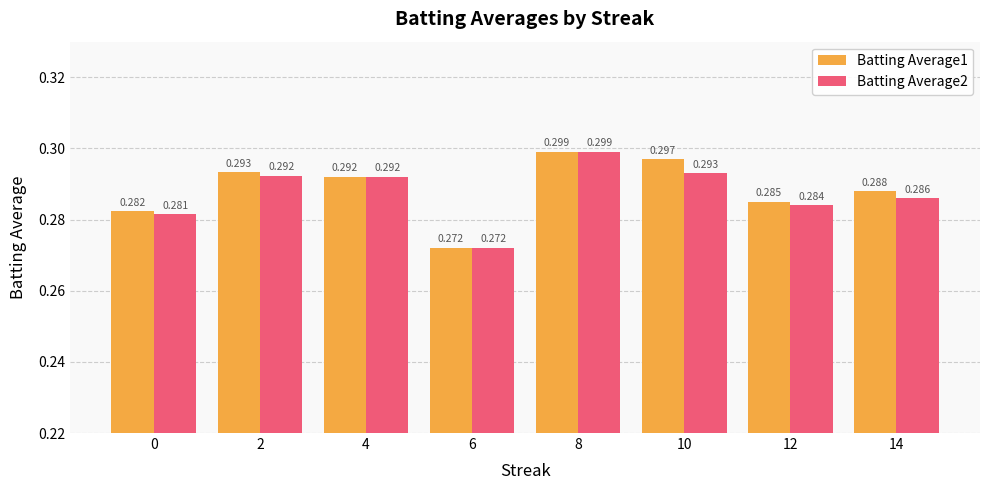

Does the chart contain stacked bars?

No